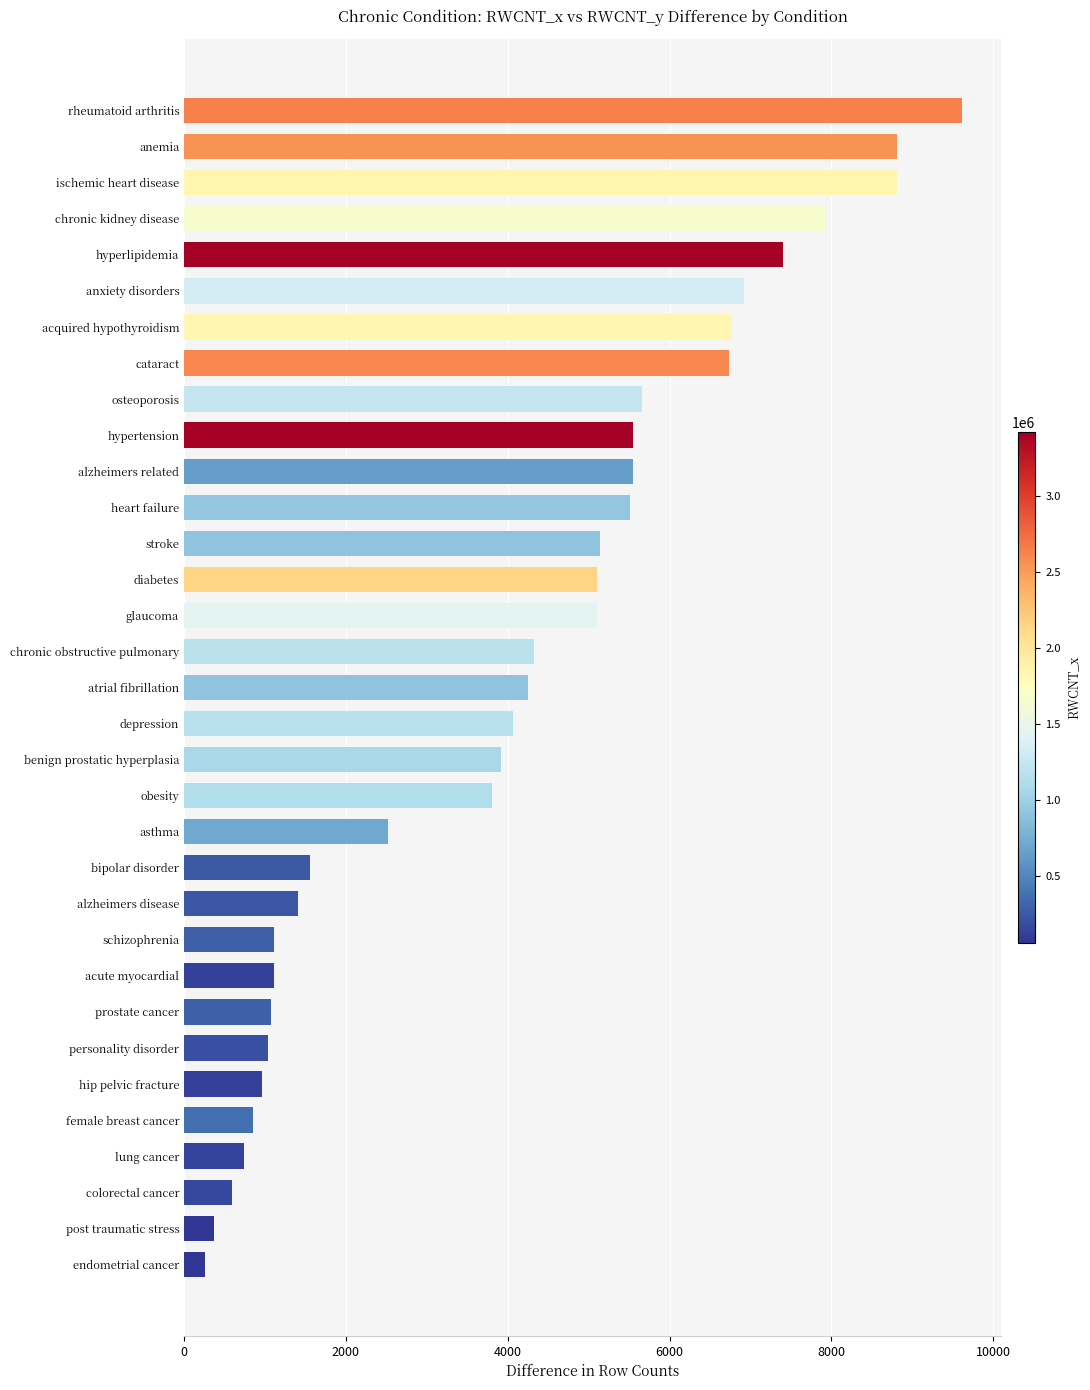

Read the value at hyperlipidemia, to the nearest 50.

7400